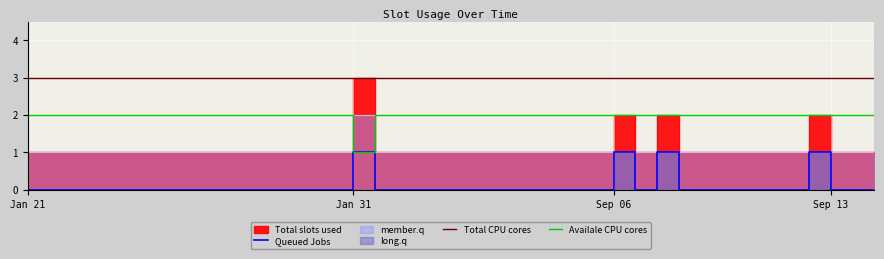

At which category does Queued Jobs reach its first local valley?

28